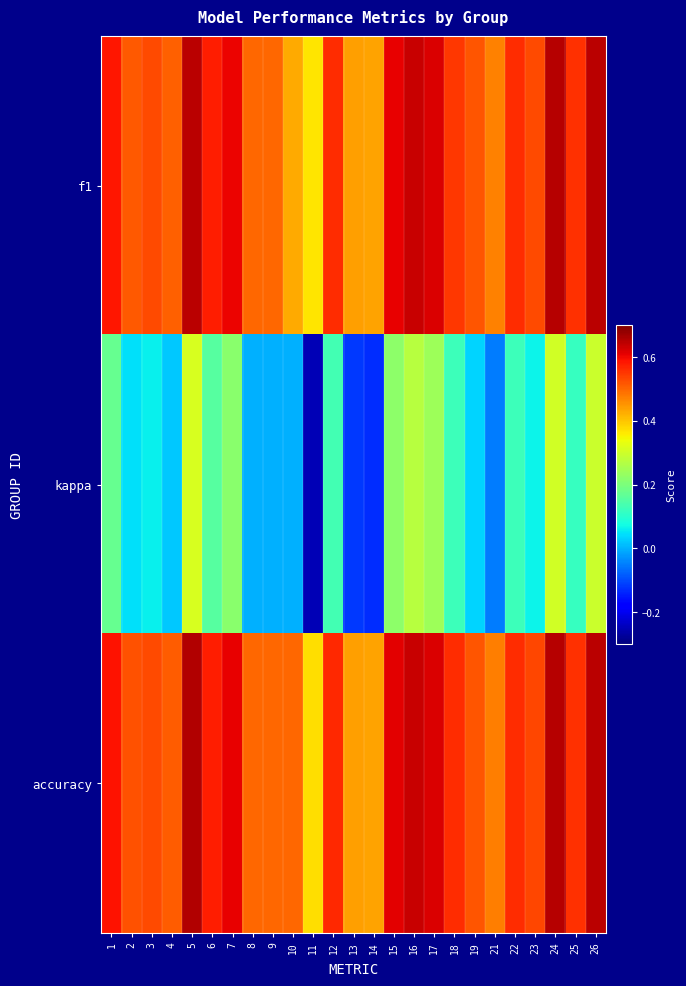

Which series has the largest total across all categories?

accuracy